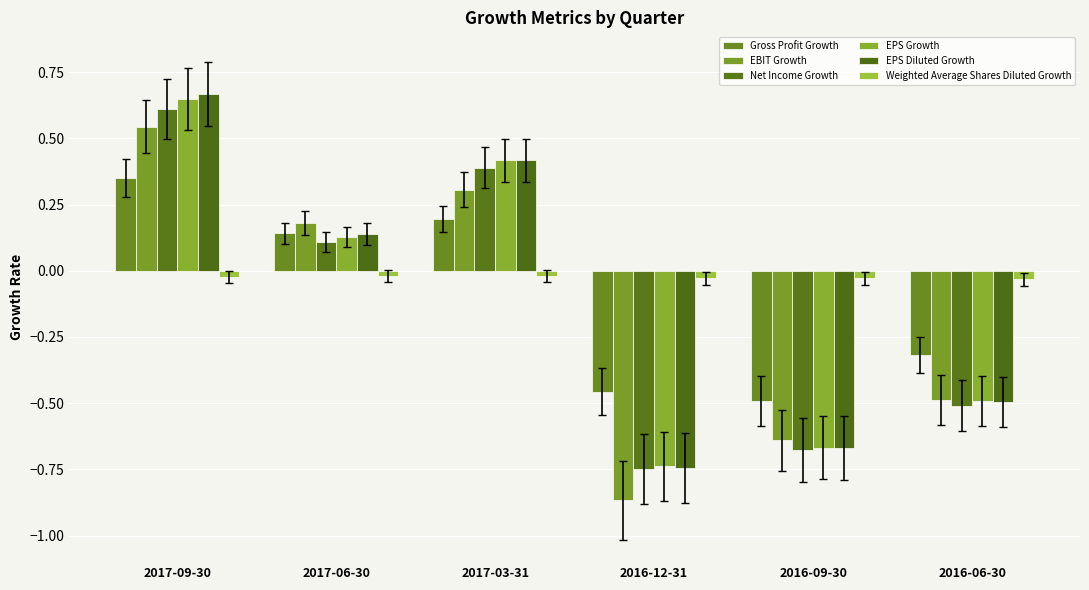

Are the bars horizontal?

No